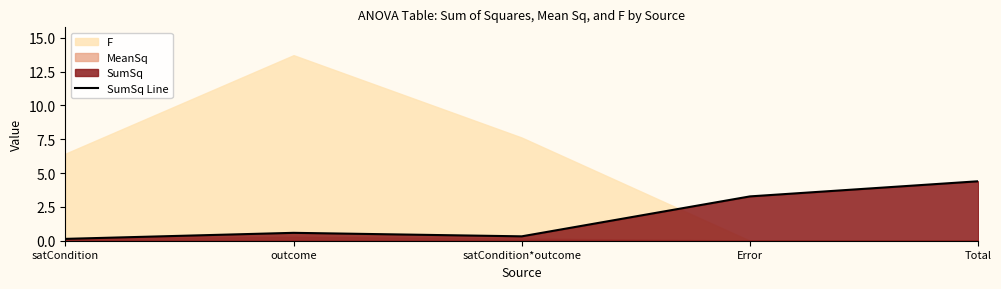

What value does the data have at outcome?

0.6